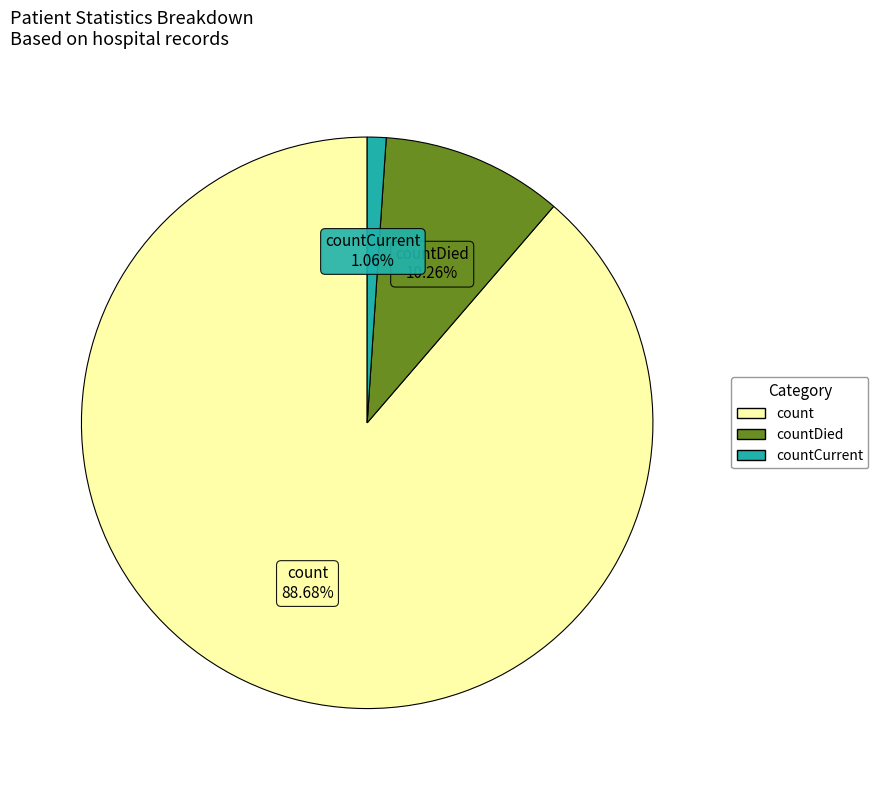

What is the largest slice in the pie chart?

count